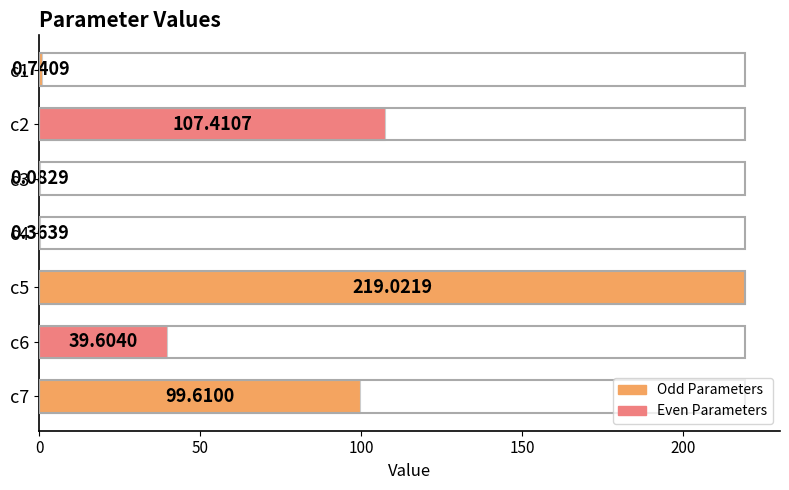

Which has a higher value, c4 or c3?

c4